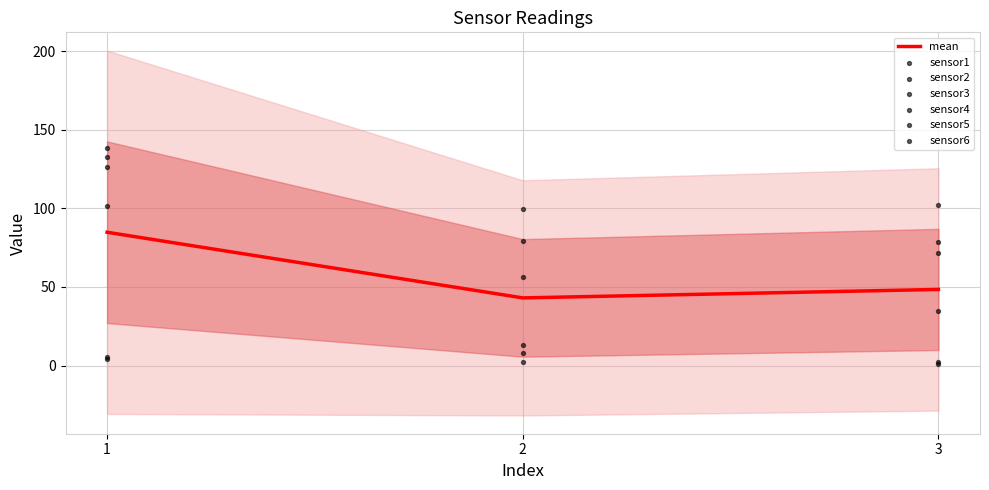

Rank the categories by mean value from lowest to highest.

2, 3, 1